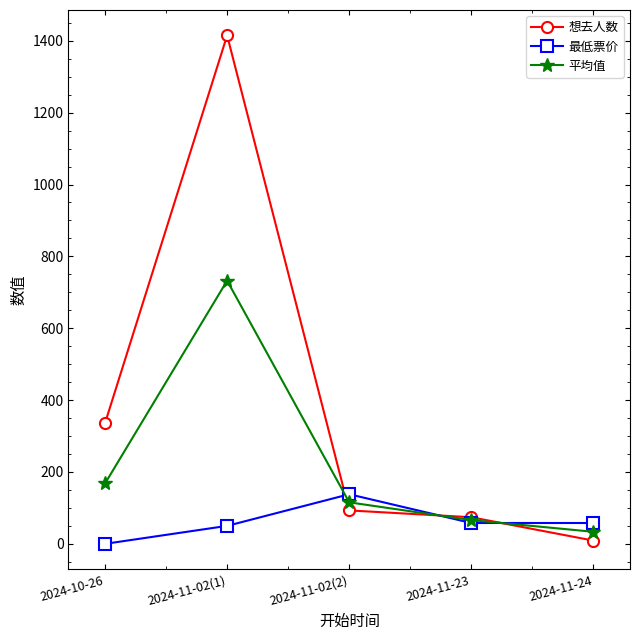

Where do 最低票价 and 想去人数 first cross each other?

2024-11-02(1) and 2024-11-02(2)